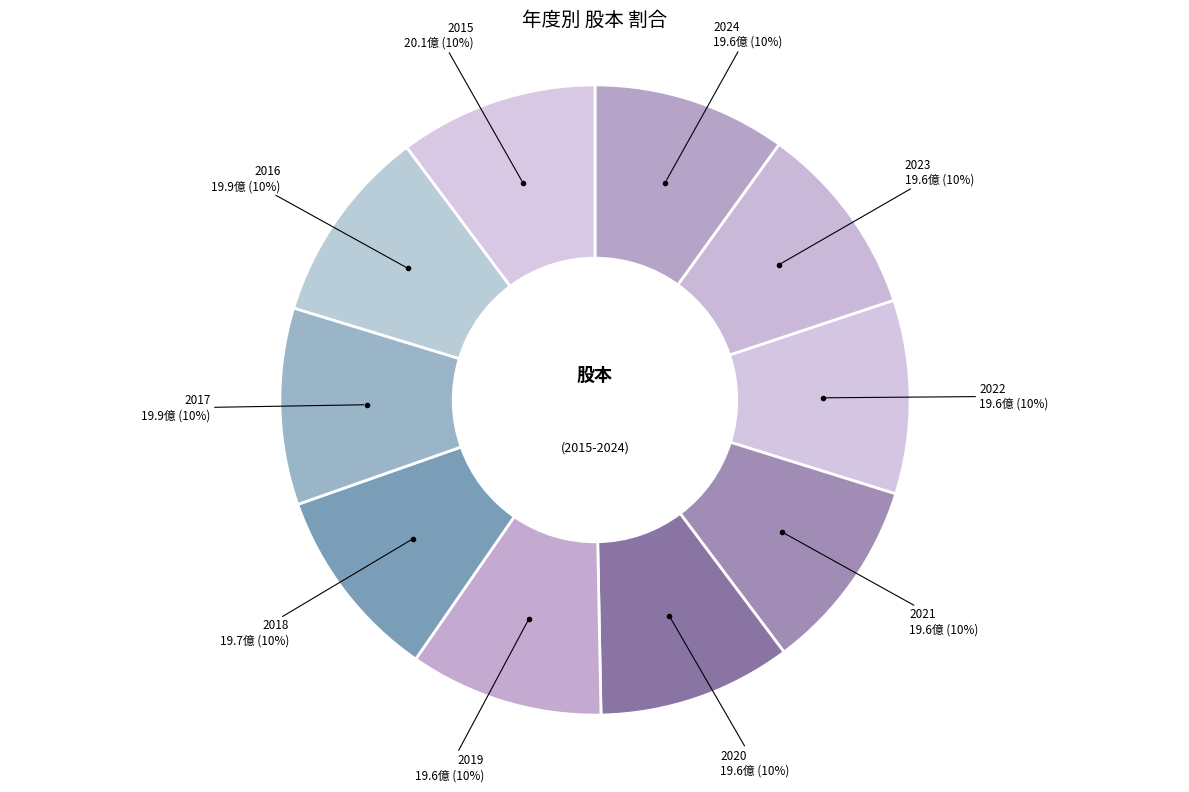

How many slices are in this pie chart?

10